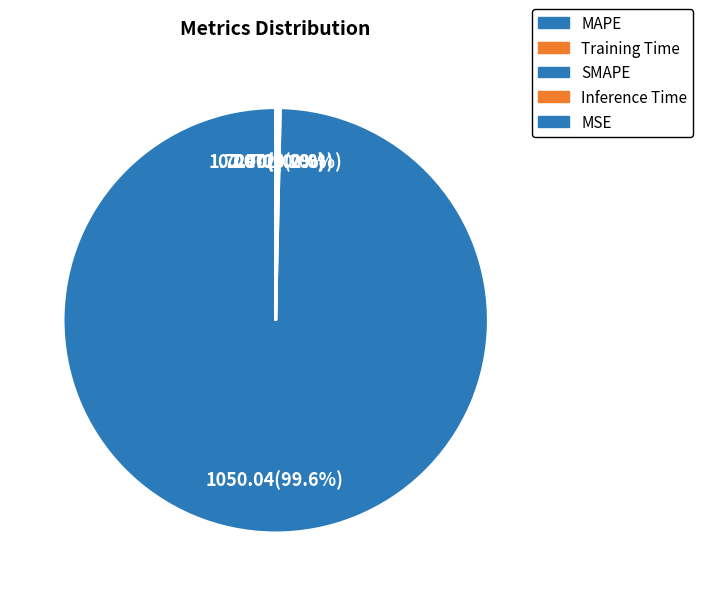

Do MSE and MAPE together represent more than half of the pie?

Yes